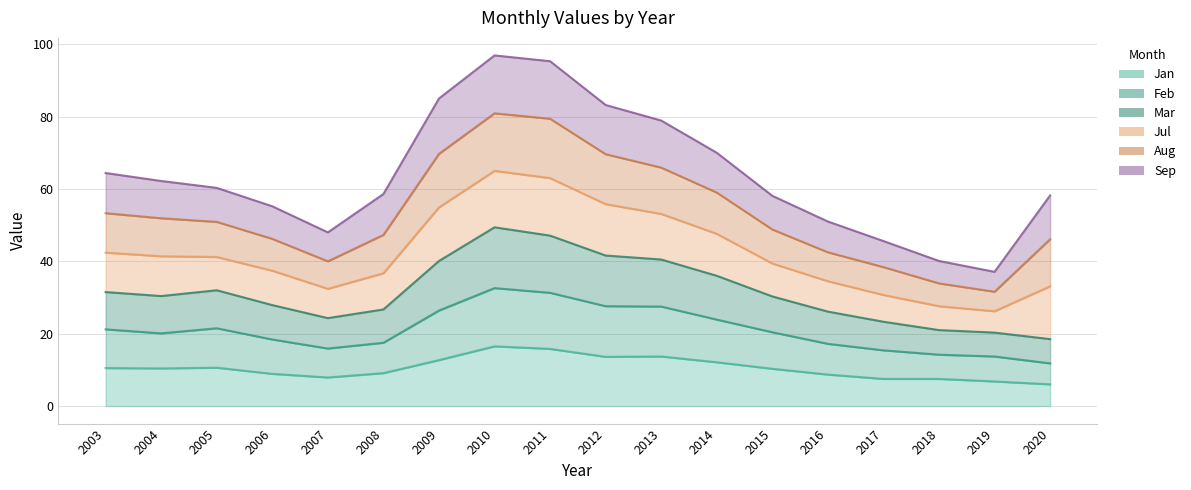

What is the total value across all series at 2010?

96.9